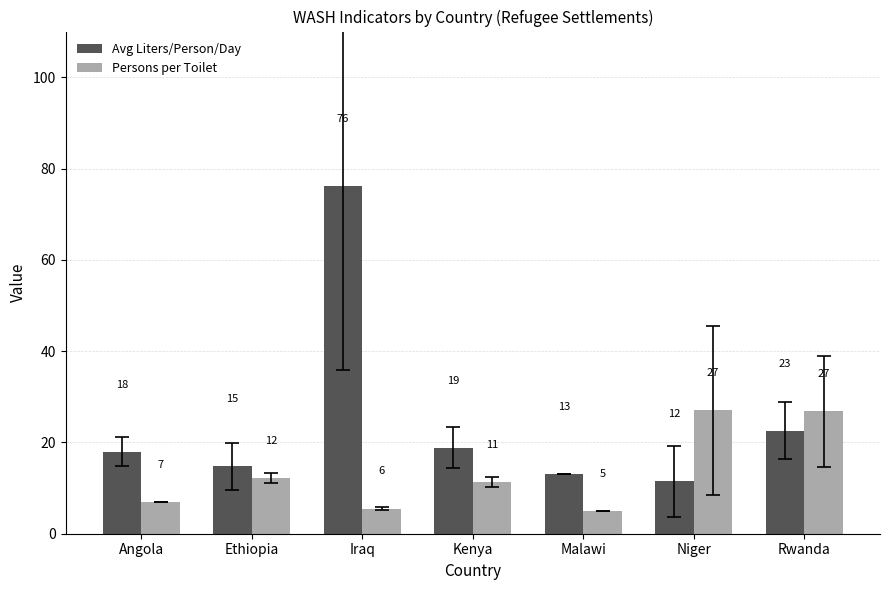

What is the label of the 1st bar from the left?

Angola